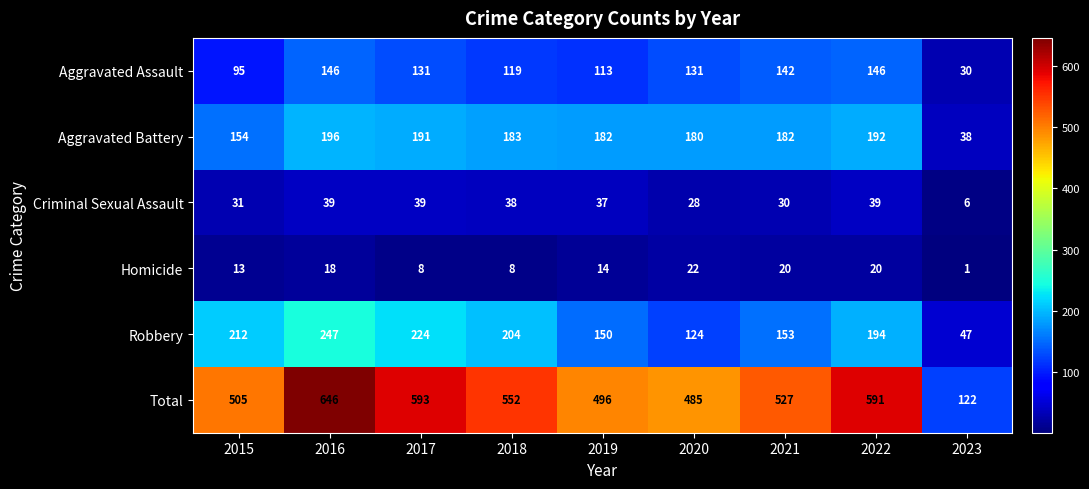

Which series has the largest range (max minus min)?

Total